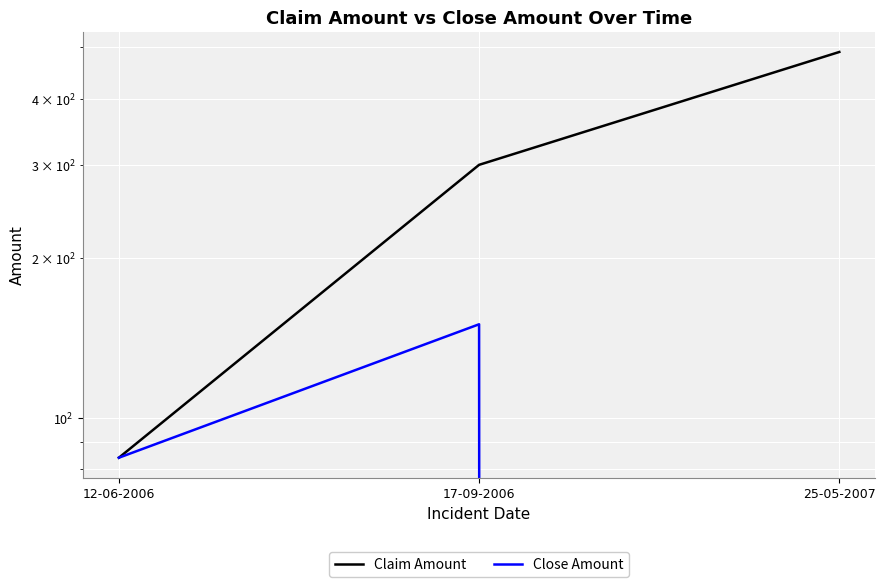

Where does the Close Amount series first go above 83?

12-06-2006